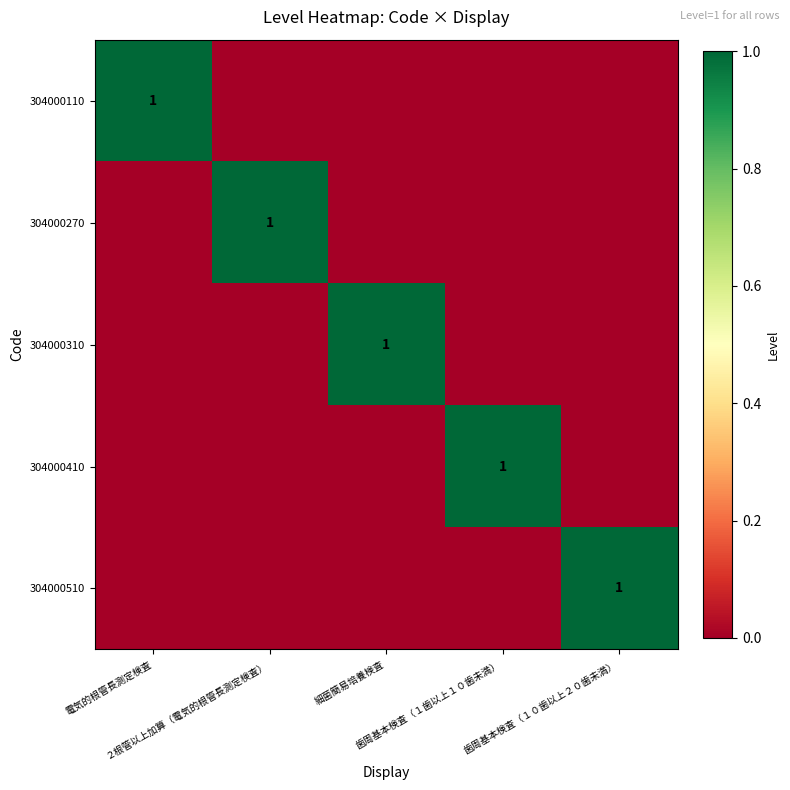

Is the value of 304000110 at 電気的根管長測定検査 greater than the value of 304000510 at 歯周基本検査（１０歯以上２０歯未満）?

No